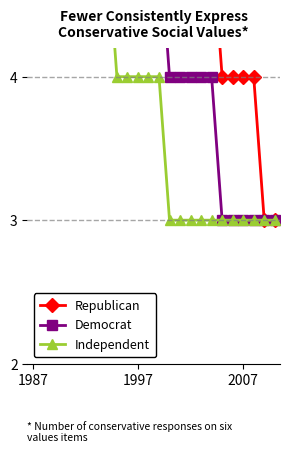

Rank the series by their maximum value, from highest to lowest.

Republican, Democrat, Independent